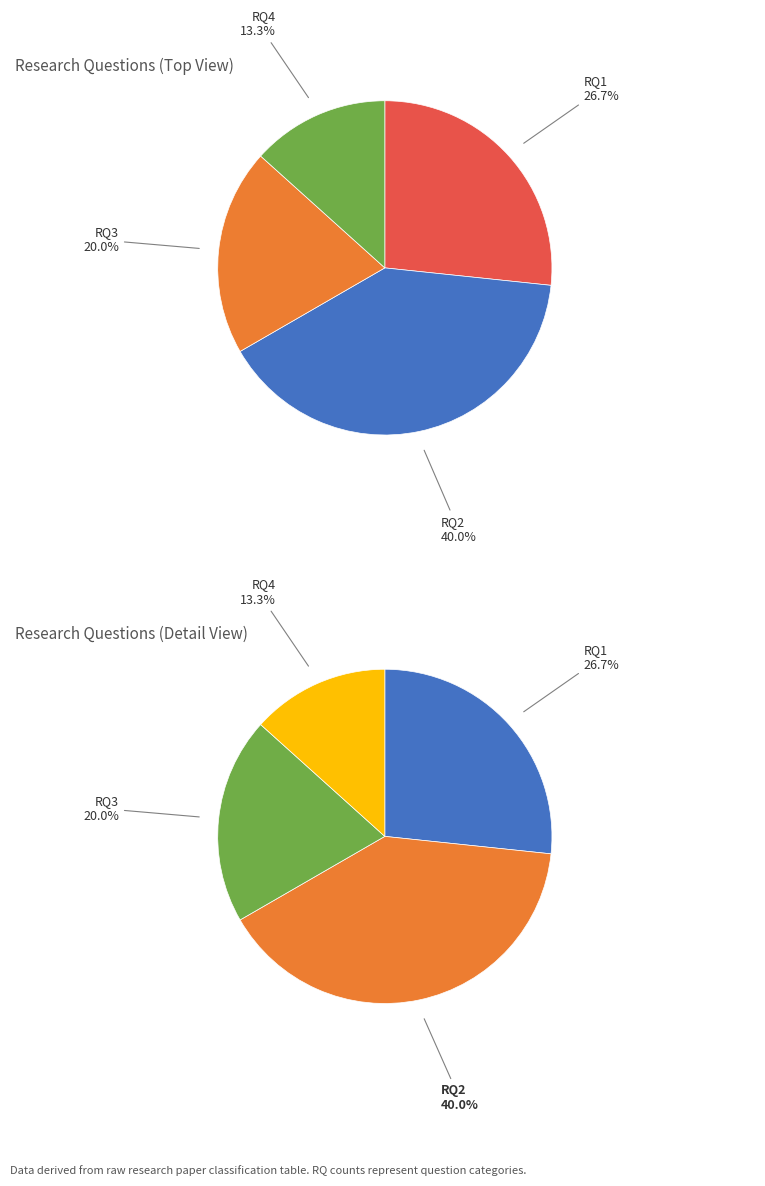

Does RQ4 account for over 50% of the chart?

No